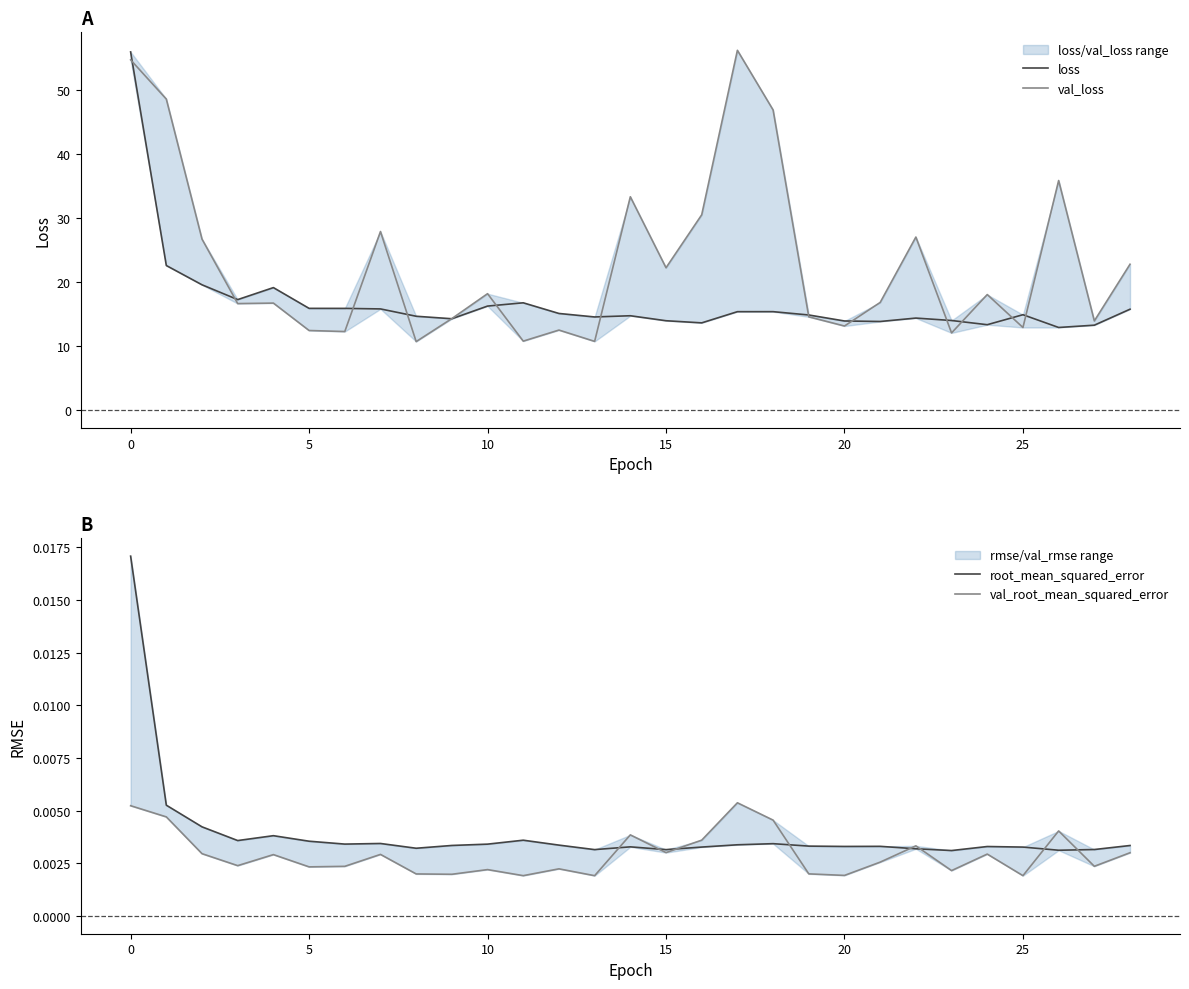

What is the sum of the loss values at 15 and 27?

27.2